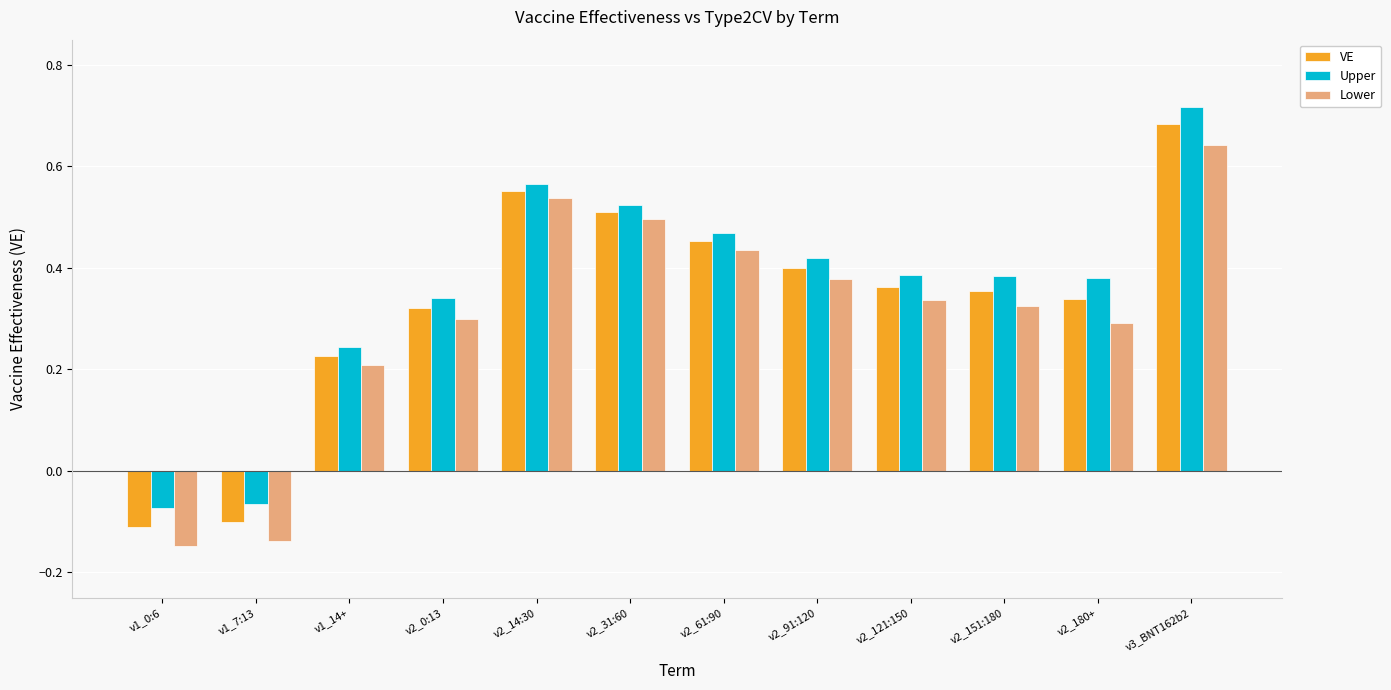

Is the value of Upper at v1_0:6 greater than the value of Lower at v2_31:60?

No